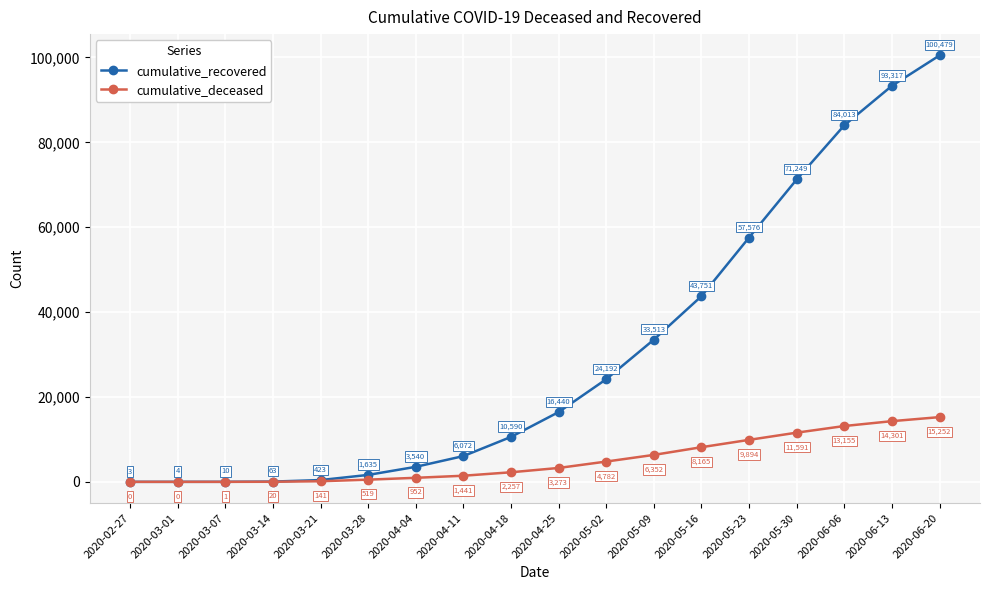

At which category is the sum across all series the highest?

2020-06-20